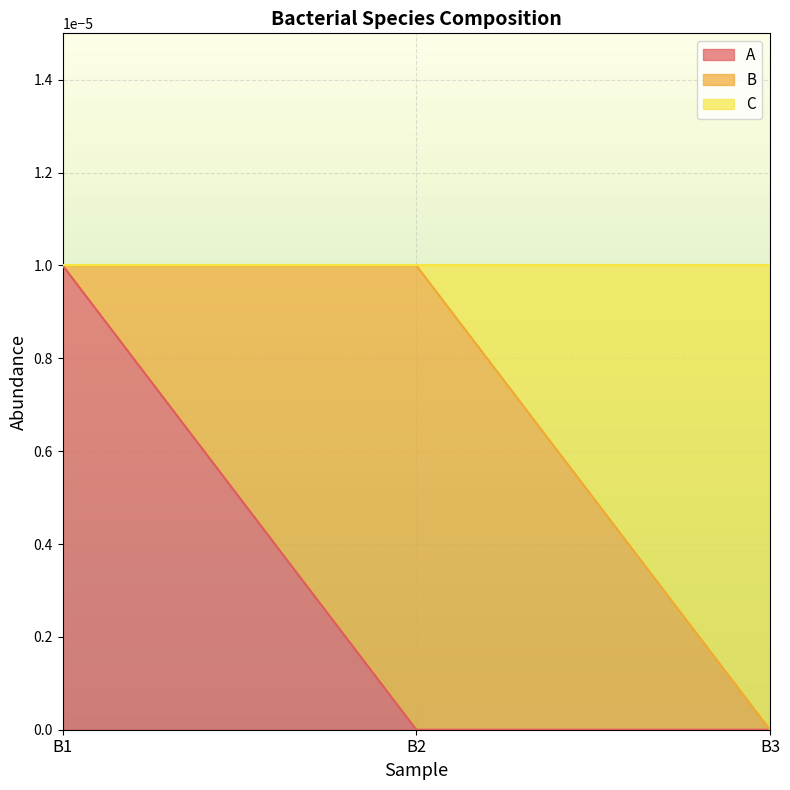

Between B2 and B3, which series saw the biggest shift?

C